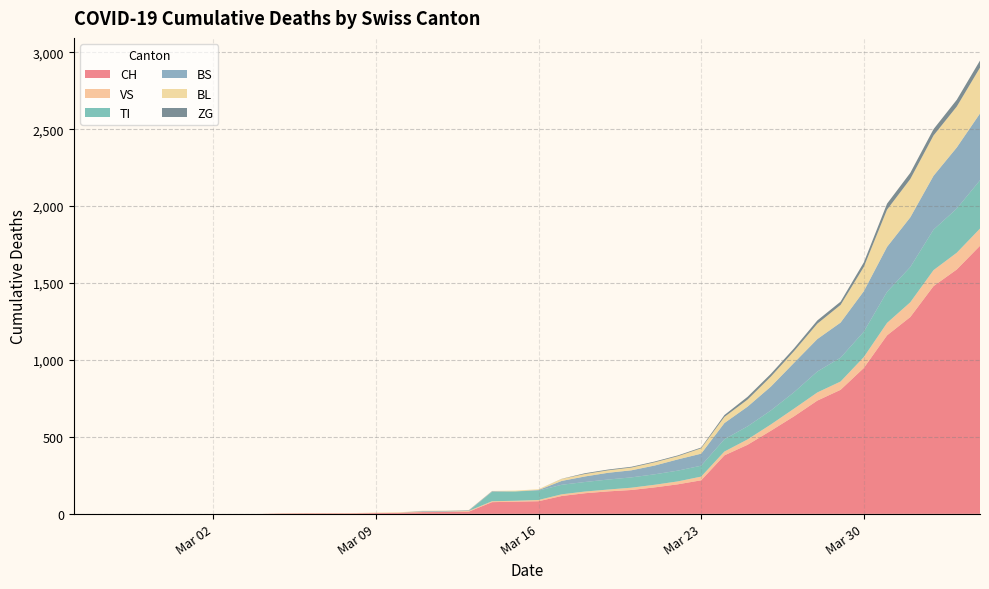

Reading left to right, list all the values displayed in this chart.

CH: 2020-02-25=0	2020-02-26=0	2020-02-27=0	2020-02-28=0	2020-02-29=0	2020-03-01=0	2020-03-02=0	2020-03-03=0	2020-03-04=0	2020-03-05=2	2020-03-06=3	2020-03-07=3	2020-03-08=3	2020-03-09=5	2020-03-10=6	2020-03-11=11	2020-03-12=12	2020-03-13=14	2020-03-14=76	2020-03-15=79	2020-03-16=82	2020-03-17=116	2020-03-18=134	2020-03-19=146	2020-03-20=155	2020-03-21=172	2020-03-22=192	2020-03-23=218	2020-03-24=380	2020-03-25=449	2020-03-26=540	2020-03-27=634	2020-03-28=736	2020-03-29=806	2020-03-30=948	2020-03-31=1160	2020-04-01=1279	2020-04-02=1480	2020-04-03=1588	2020-04-04=1742
VS: 2020-02-25=0	2020-02-26=0	2020-02-27=0	2020-02-28=0	2020-02-29=0	2020-03-01=0	2020-03-02=0	2020-03-03=0	2020-03-04=0	2020-03-05=2	2020-03-06=2	2020-03-07=2	2020-03-08=2	2020-03-09=2	2020-03-10=2	2020-03-11=3	2020-03-12=3	2020-03-13=5	2020-03-14=6	2020-03-15=6	2020-03-16=8	2020-03-17=11	2020-03-18=11	2020-03-19=12	2020-03-20=15	2020-03-21=17	2020-03-22=19	2020-03-23=24	2020-03-24=25	2020-03-25=35	2020-03-26=41	2020-03-27=50	2020-03-28=53	2020-03-29=54	2020-03-30=71	2020-03-31=81	2020-04-01=96	2020-04-02=104	2020-04-03=109	2020-04-04=112
TI: 2020-02-25=0	2020-02-26=0	2020-02-27=0	2020-02-28=0	2020-02-29=0	2020-03-01=0	2020-03-02=0	2020-03-03=0	2020-03-04=0	2020-03-05=0	2020-03-06=0	2020-03-07=0	2020-03-08=0	2020-03-09=0	2020-03-10=0	2020-03-11=0	2020-03-12=0	2020-03-13=0	2020-03-14=61	2020-03-15=61	2020-03-16=61	2020-03-17=62	2020-03-18=62	2020-03-19=65	2020-03-20=67	2020-03-21=68	2020-03-22=70	2020-03-23=71	2020-03-24=80	2020-03-25=85	2020-03-26=91	2020-03-27=107	2020-03-28=136	2020-03-29=155	2020-03-30=165	2020-03-31=202	2020-04-01=229	2020-04-02=263	2020-04-03=287	2020-04-04=314
BS: 2020-02-25=0	2020-02-26=0	2020-02-27=0	2020-02-28=0	2020-02-29=0	2020-03-01=0	2020-03-02=0	2020-03-03=0	2020-03-04=0	2020-03-05=0	2020-03-06=0	2020-03-07=0	2020-03-08=0	2020-03-09=0	2020-03-10=0	2020-03-11=4	2020-03-12=4	2020-03-13=4	2020-03-14=4	2020-03-15=0	2020-03-16=4	2020-03-17=25	2020-03-18=36	2020-03-19=44	2020-03-20=46	2020-03-21=57	2020-03-22=73	2020-03-23=78	2020-03-24=105	2020-03-25=128	2020-03-26=155	2020-03-27=191	2020-03-28=211	2020-03-29=228	2020-03-30=263	2020-03-31=292	2020-04-01=323	2020-04-02=350	2020-04-03=397	2020-04-04=434
BL: 2020-02-25=0	2020-02-26=0	2020-02-27=0	2020-02-28=0	2020-02-29=0	2020-03-01=0	2020-03-02=0	2020-03-03=0	2020-03-04=0	2020-03-05=0	2020-03-06=0	2020-03-07=0	2020-03-08=0	2020-03-09=1	2020-03-10=2	2020-03-11=2	2020-03-12=2	2020-03-13=2	2020-03-14=2	2020-03-15=5	2020-03-16=5	2020-03-17=13	2020-03-18=16	2020-03-19=16	2020-03-20=18	2020-03-21=21	2020-03-22=21	2020-03-23=35	2020-03-24=40	2020-03-25=46	2020-03-26=65	2020-03-27=76	2020-03-28=100	2020-03-29=115	2020-03-30=158	2020-03-31=242	2020-04-01=249	2020-04-02=262	2020-04-03=266	2020-04-04=298
ZG: 2020-02-25=0	2020-02-26=0	2020-02-27=0	2020-02-28=0	2020-02-29=0	2020-03-01=0	2020-03-02=0	2020-03-03=0	2020-03-04=0	2020-03-05=0	2020-03-06=0	2020-03-07=0	2020-03-08=0	2020-03-09=0	2020-03-10=0	2020-03-11=0	2020-03-12=0	2020-03-13=0	2020-03-14=0	2020-03-15=0	2020-03-16=0	2020-03-17=1	2020-03-18=5	2020-03-19=5	2020-03-20=5	2020-03-21=5	2020-03-22=5	2020-03-23=5	2020-03-24=12	2020-03-25=18	2020-03-26=18	2020-03-27=18	2020-03-28=21	2020-03-29=21	2020-03-30=29	2020-03-31=39	2020-04-01=40	2020-04-02=41	2020-04-03=44	2020-04-04=46